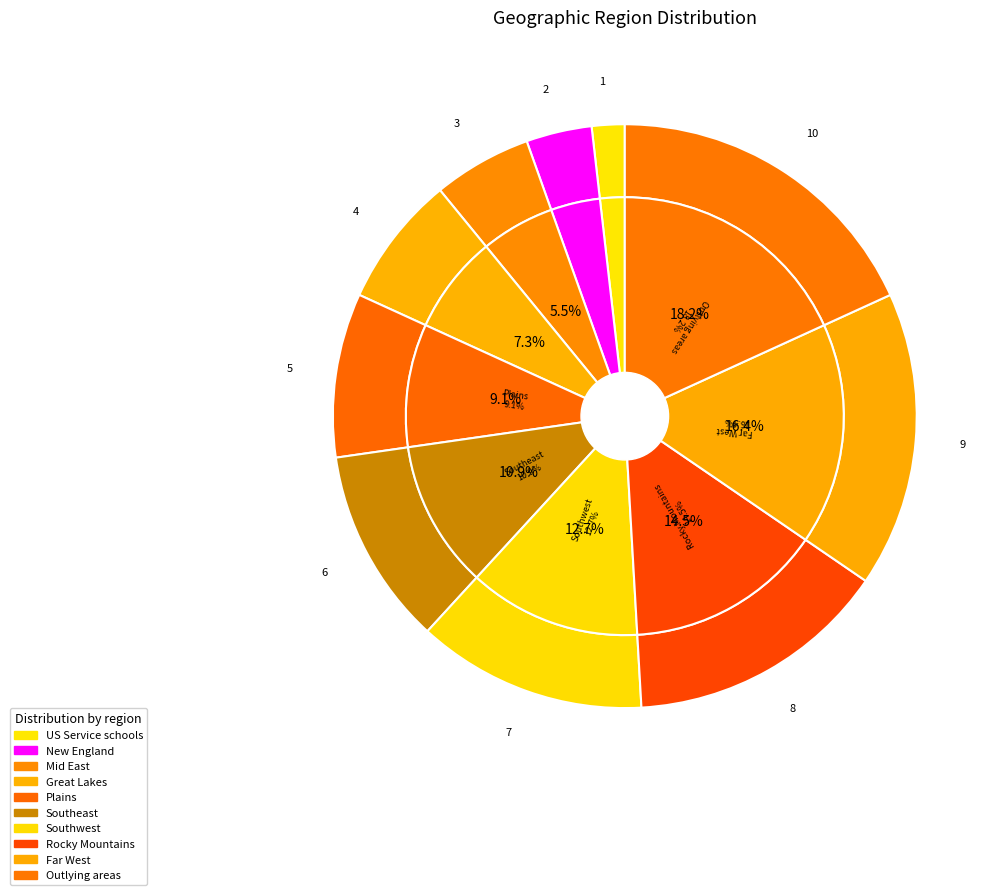

Which has a higher value, US Service schools or Southeast?

Southeast